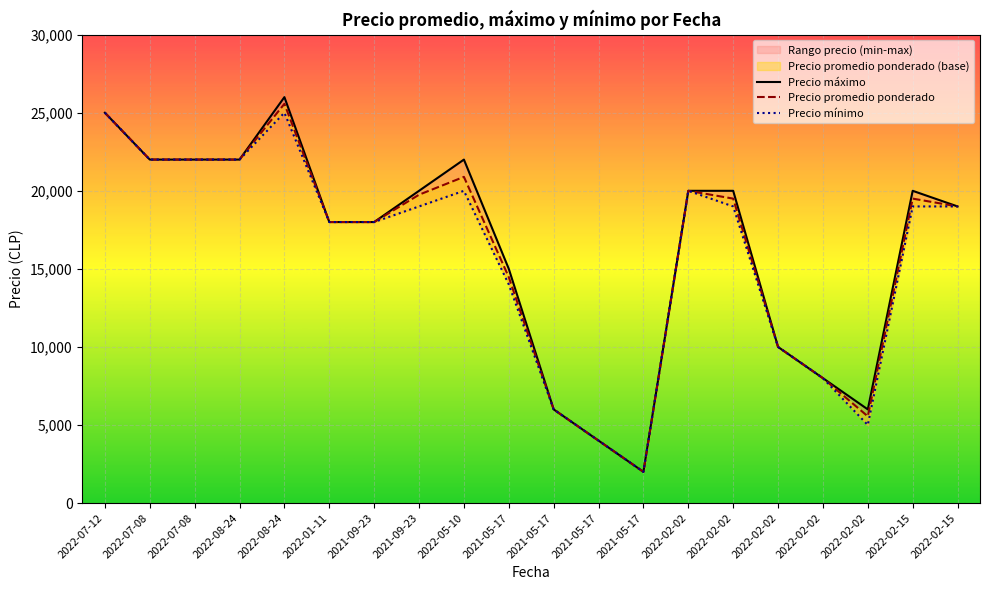

Reading right to left, what are all the values shown in this chart?

Precio promedio ponderado: 2022-02-15=19000	2022-02-15=19500	2022-02-02=5556	2022-02-02=8000	2022-02-02=10000	2022-02-02=19500	2022-02-02=20000	2021-05-17=2000	2021-05-17=4000	2021-05-17=6000	2021-05-17=14468	2022-05-10=20893	2021-09-23=19750	2021-09-23=18000	2022-01-11=18000	2022-08-24=25571	2022-08-24=22000	2022-07-08=22000	2022-07-08=22000	2022-07-12=25000
Precio maximo: 2022-02-15=19000	2022-02-15=20000	2022-02-02=6000	2022-02-02=8000	2022-02-02=10000	2022-02-02=20000	2022-02-02=20000	2021-05-17=2000	2021-05-17=4000	2021-05-17=6000	2021-05-17=15000	2022-05-10=22000	2021-09-23=20000	2021-09-23=18000	2022-01-11=18000	2022-08-24=26000	2022-08-24=22000	2022-07-08=22000	2022-07-08=22000	2022-07-12=25000
Precio minimo: 2022-02-15=19000	2022-02-15=19000	2022-02-02=5000	2022-02-02=8000	2022-02-02=10000	2022-02-02=19000	2022-02-02=20000	2021-05-17=2000	2021-05-17=4000	2021-05-17=6000	2021-05-17=14000	2022-05-10=20000	2021-09-23=19000	2021-09-23=18000	2022-01-11=18000	2022-08-24=25000	2022-08-24=22000	2022-07-08=22000	2022-07-08=22000	2022-07-12=25000